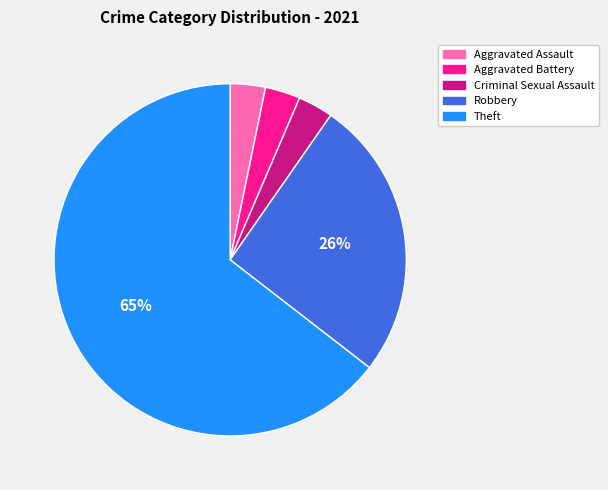

Which has a higher value, Aggravated Assault or Theft?

Theft